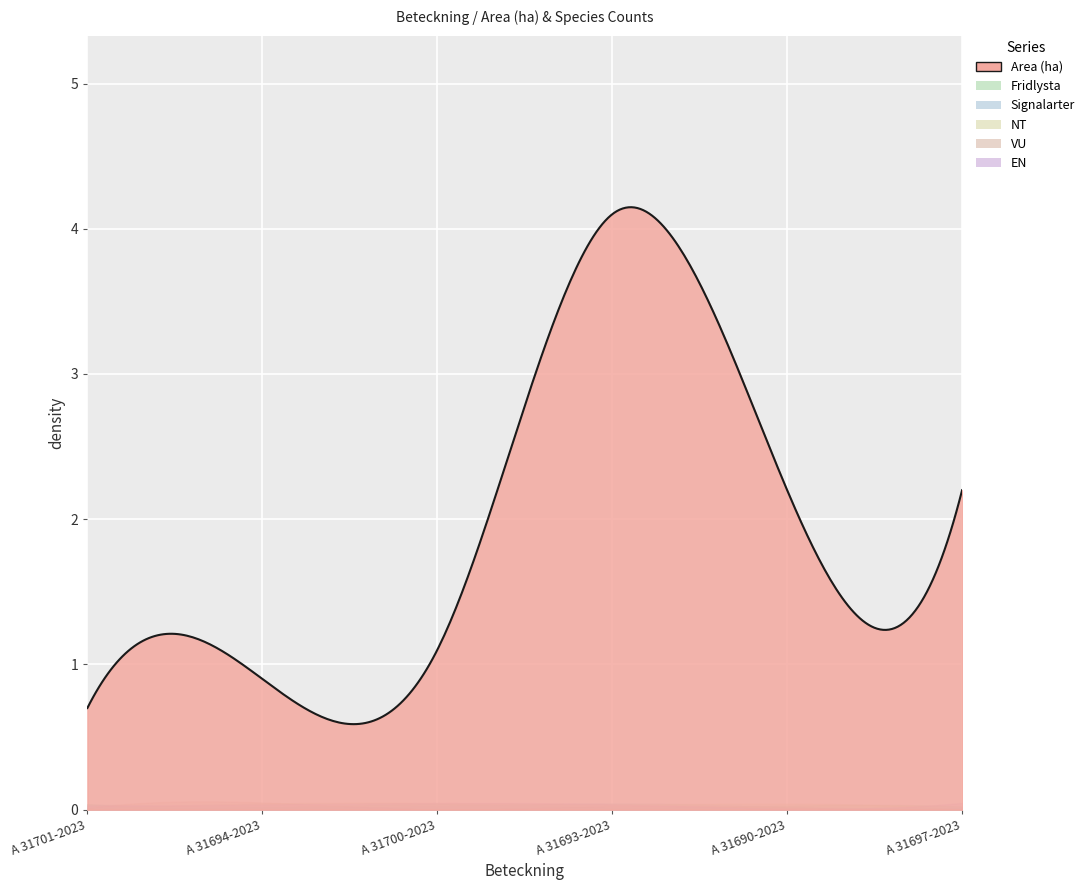

Reading left to right, transcribe all the data shown in this chart.

Area (ha): A 31701-2023=0.7	A 31694-2023=0.9	A 31700-2023=1.1	A 31693-2023=4.1	A 31690-2023=2.2	A 31697-2023=2.2
Fridlysta: A 31701-2023=0.0	A 31694-2023=0.0	A 31700-2023=0.0	A 31693-2023=0.0	A 31690-2023=0.0	A 31697-2023=0.0
Signalarter: A 31701-2023=0.0	A 31694-2023=0.0	A 31700-2023=0.0	A 31693-2023=0.0	A 31690-2023=0.0	A 31697-2023=0.0
NT: A 31701-2023=0.0	A 31694-2023=0.0	A 31700-2023=0.0	A 31693-2023=0.0	A 31690-2023=0.0	A 31697-2023=0.0
VU: A 31701-2023=0.0	A 31694-2023=0.0	A 31700-2023=0.0	A 31693-2023=0.0	A 31690-2023=0.0	A 31697-2023=0.0
EN: A 31701-2023=0.0	A 31694-2023=0.0	A 31700-2023=0.0	A 31693-2023=0.0	A 31690-2023=0.0	A 31697-2023=0.0